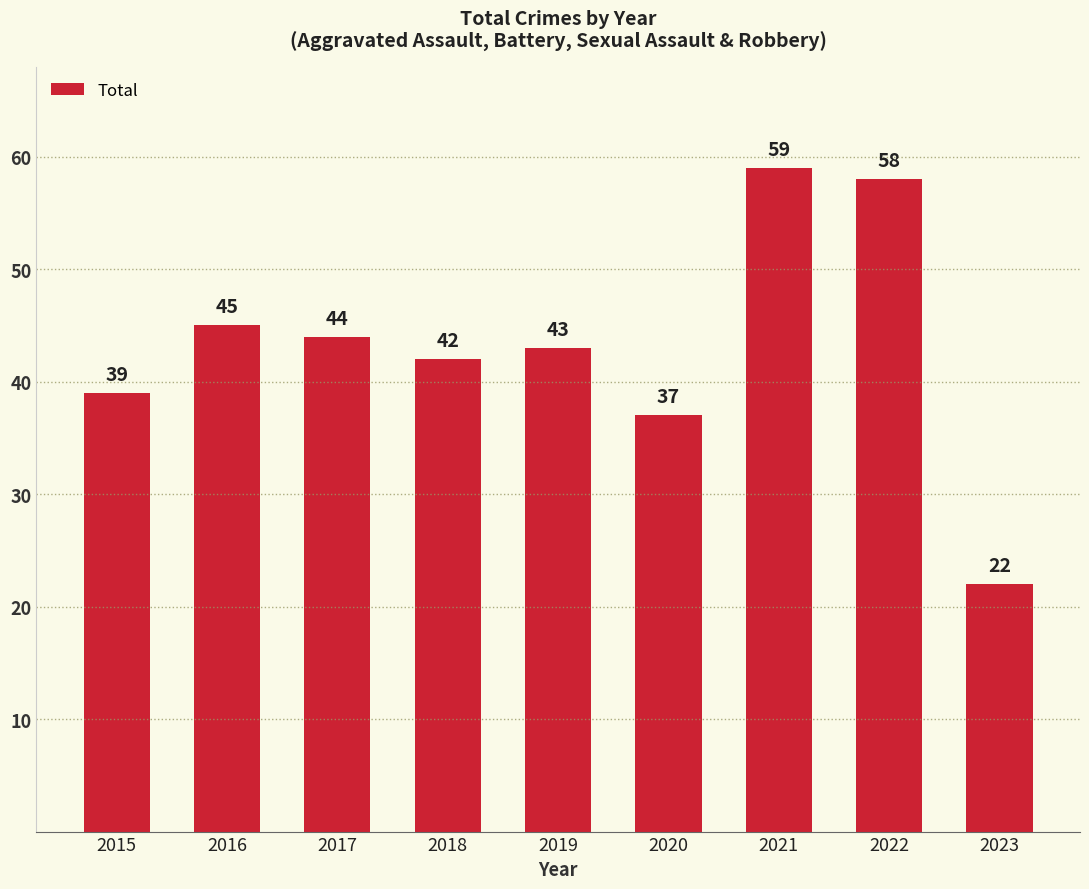

What is the value of the 1st bar from the left?

39